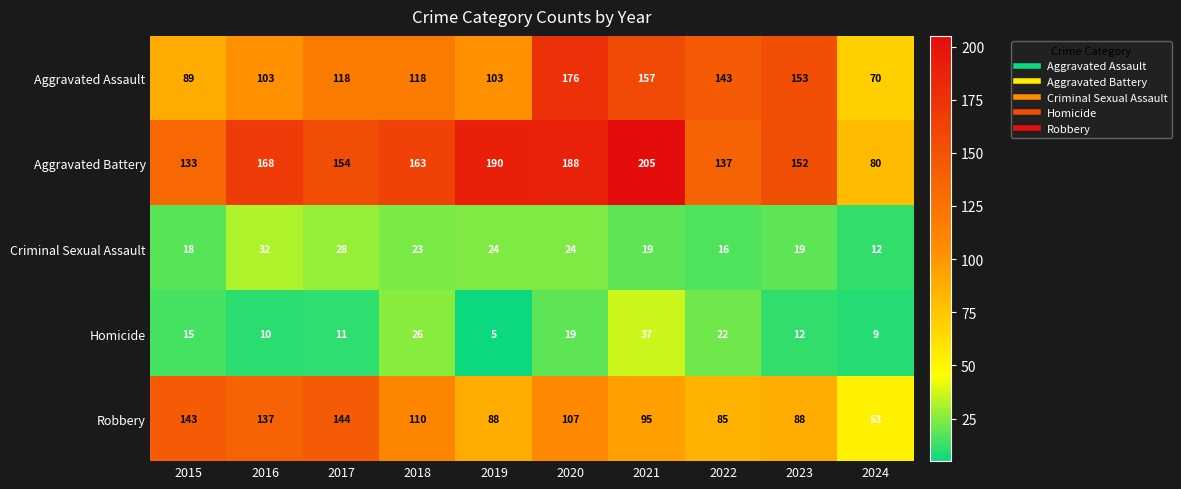

Which series has the largest range (max minus min)?

Aggravated Battery